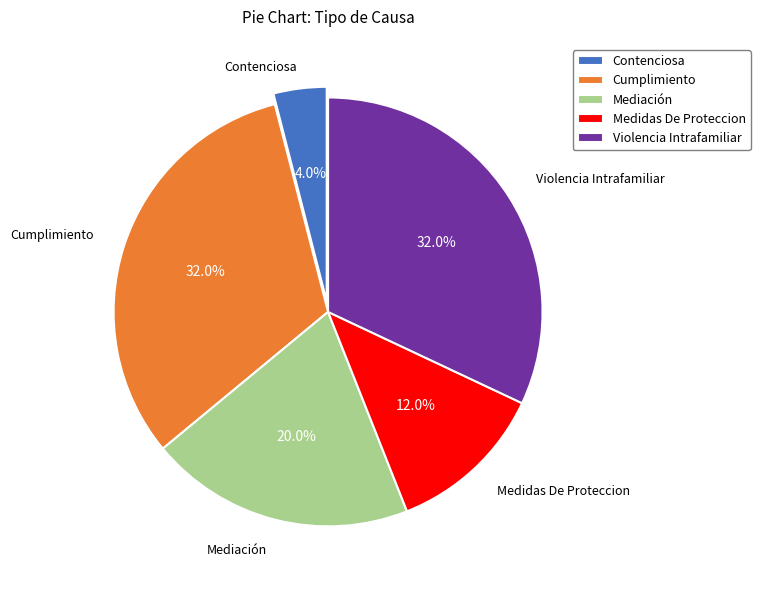

Which category has the smallest portion of the pie?

Contenciosa